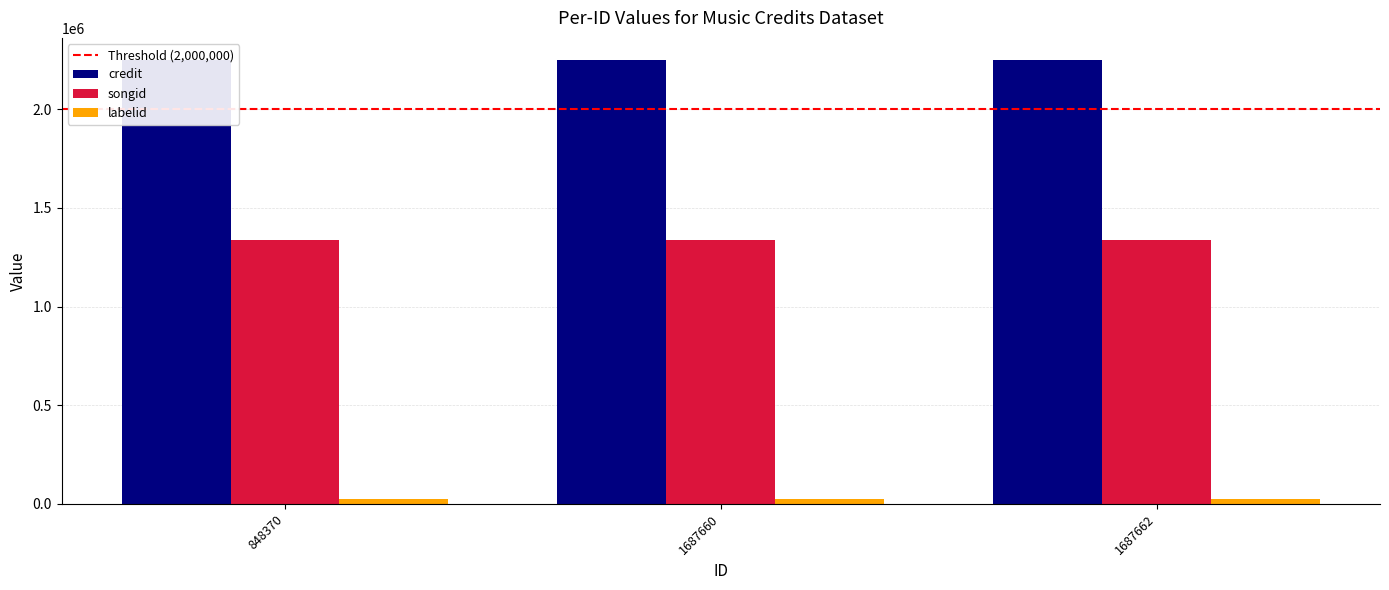

Which series has the largest total across all categories?

credit